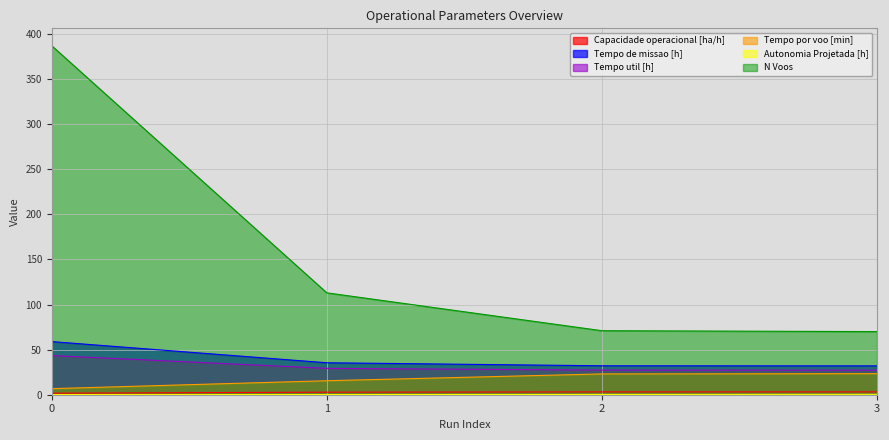

What is the approximate value of Autonomia Projetada [h] at 1?

0.2